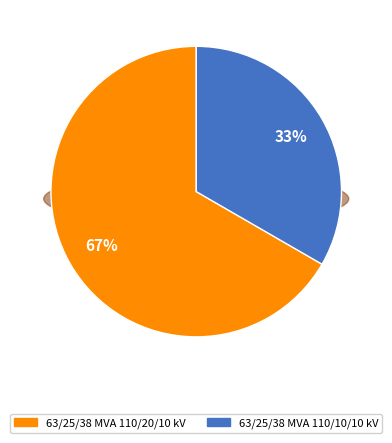

To the nearest percent, what is the combined percentage of 63/25/38 MVA 110/20/10 kV and 63/25/38 MVA 110/10/10 kV?

100%